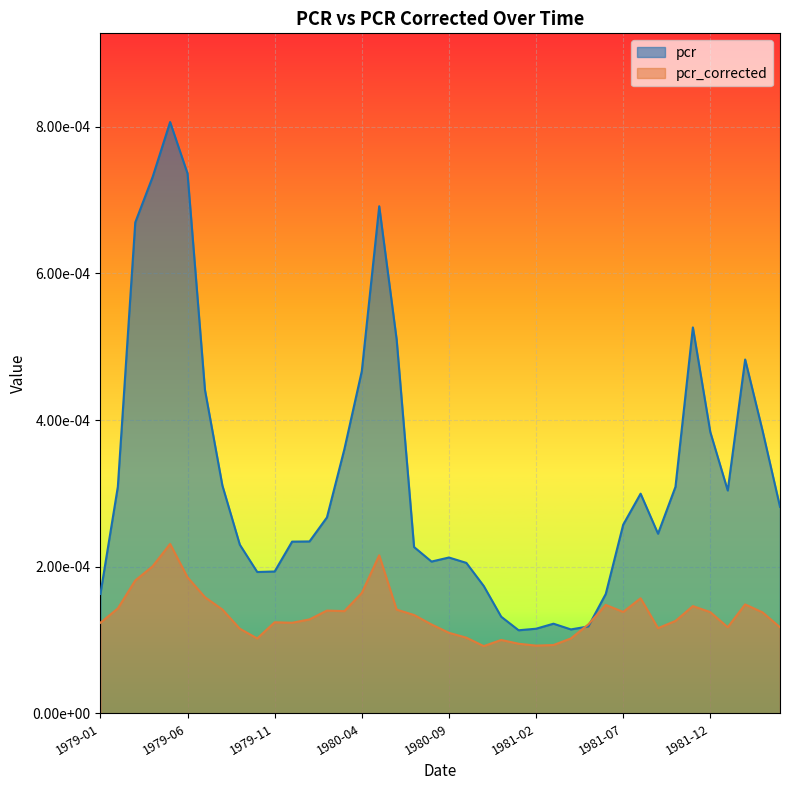

Which series has the largest range (max minus min)?

pcr